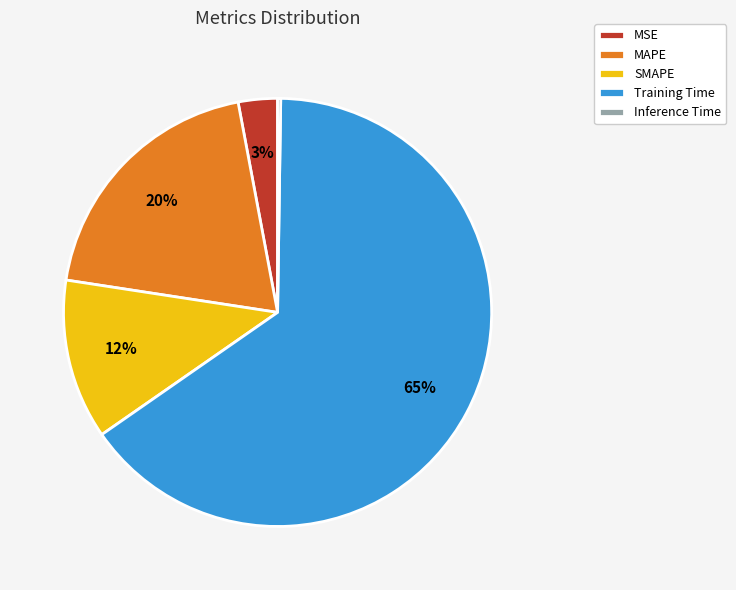

True or false: Training Time accounts for 58% of the total.

False